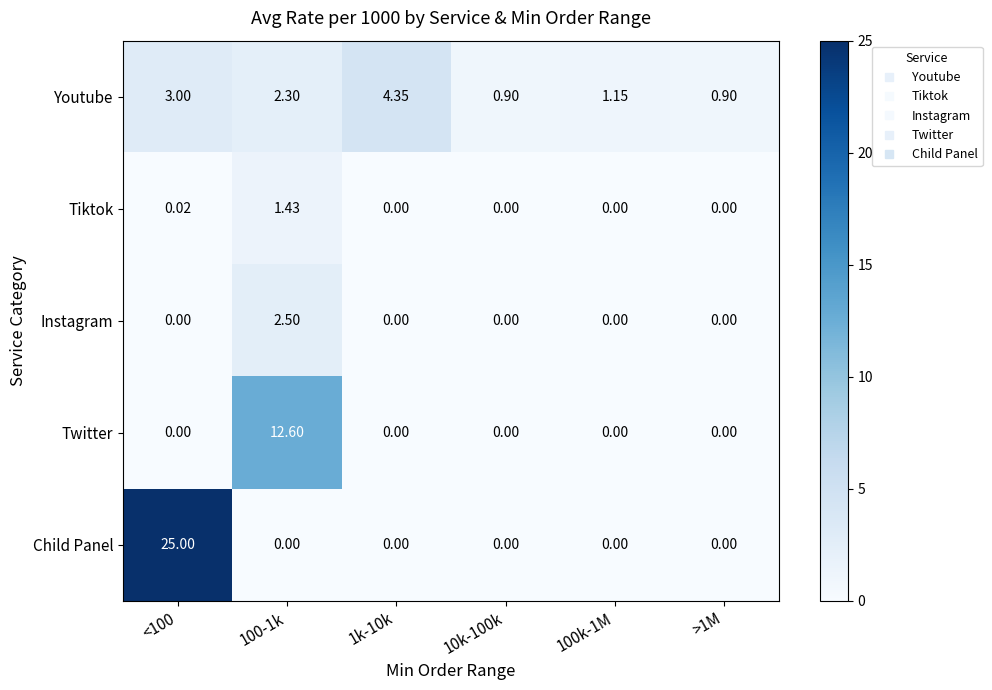

List the series in order of their peak value, highest first.

Child Panel, Twitter, Youtube, Instagram, Tiktok